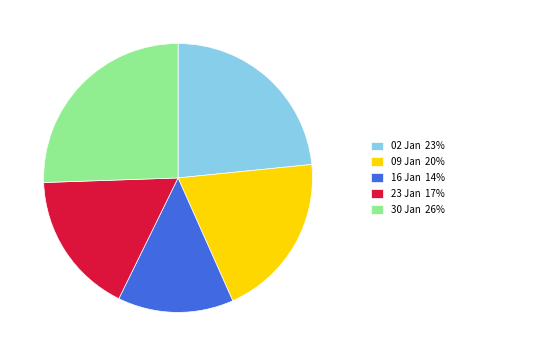

Does any single category account for the majority?

No